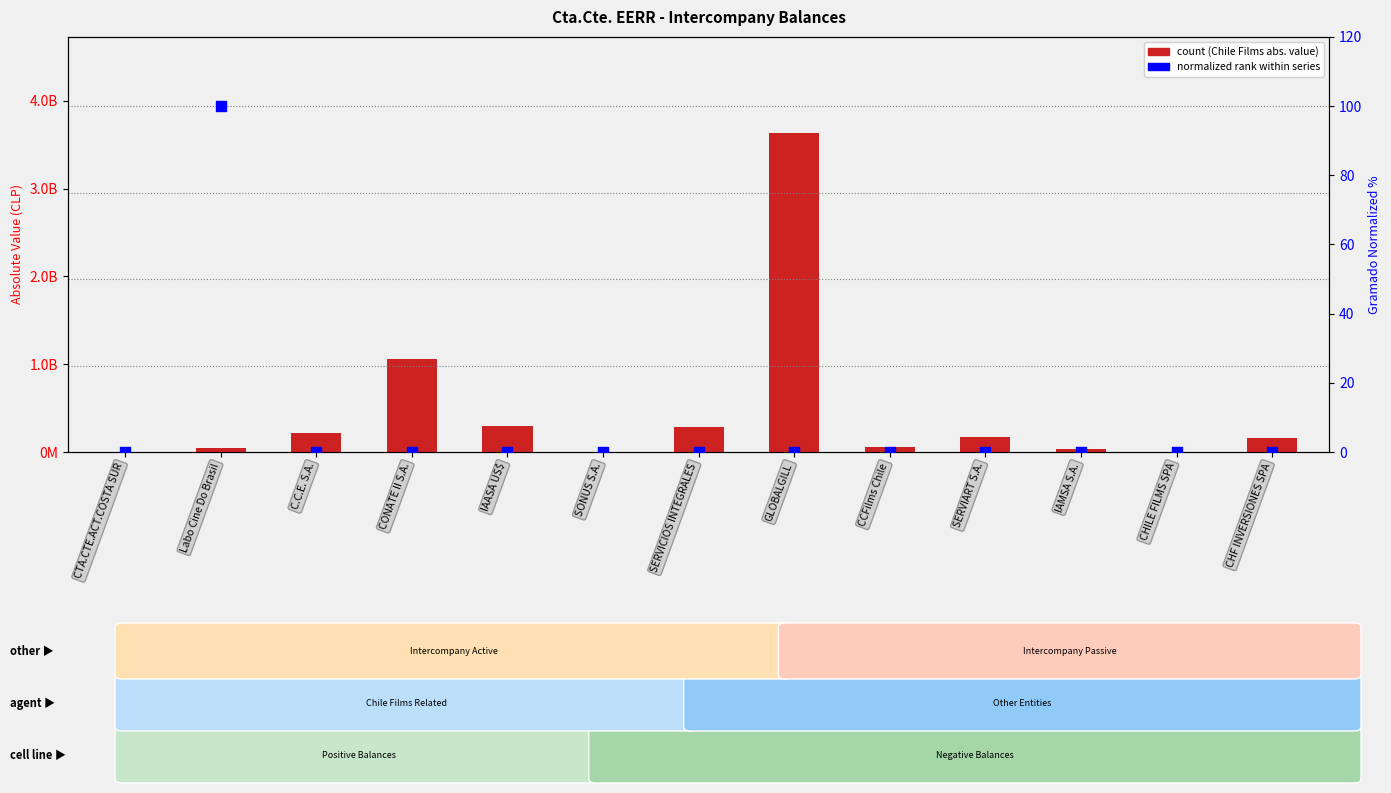

At how many categories does at least one series exceed 2133740942?

1